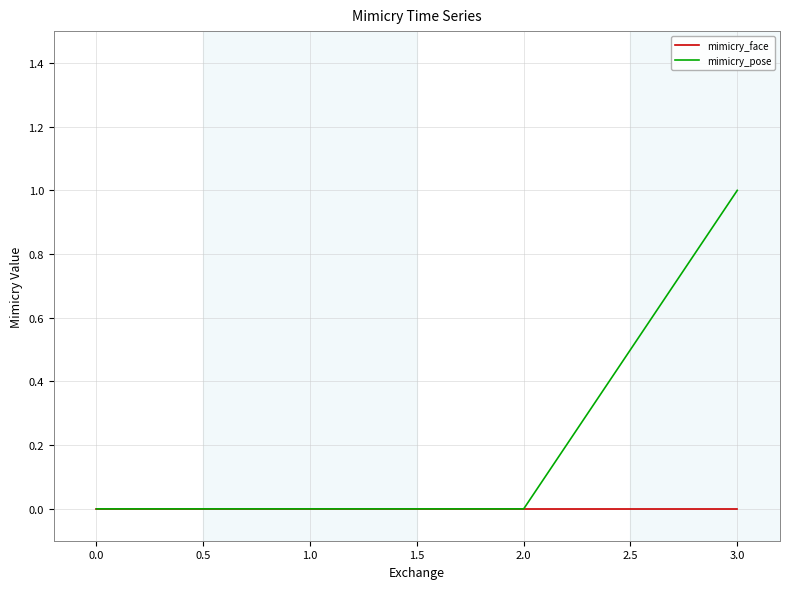

What position from the right is 0.0?

4